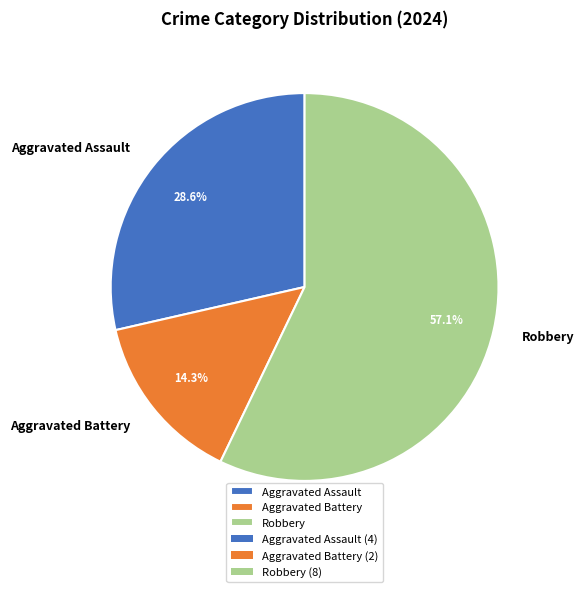

What is the ratio of the value at Robbery to the value at Aggravated Assault?

2.0